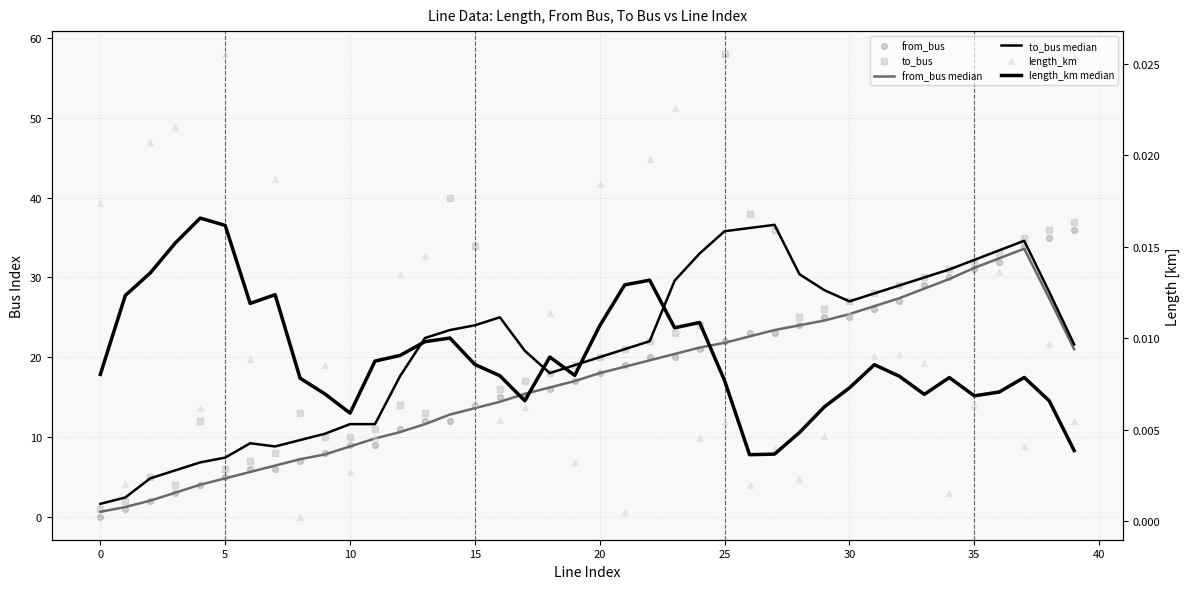

Which series has the largest total across all categories?

to_bus